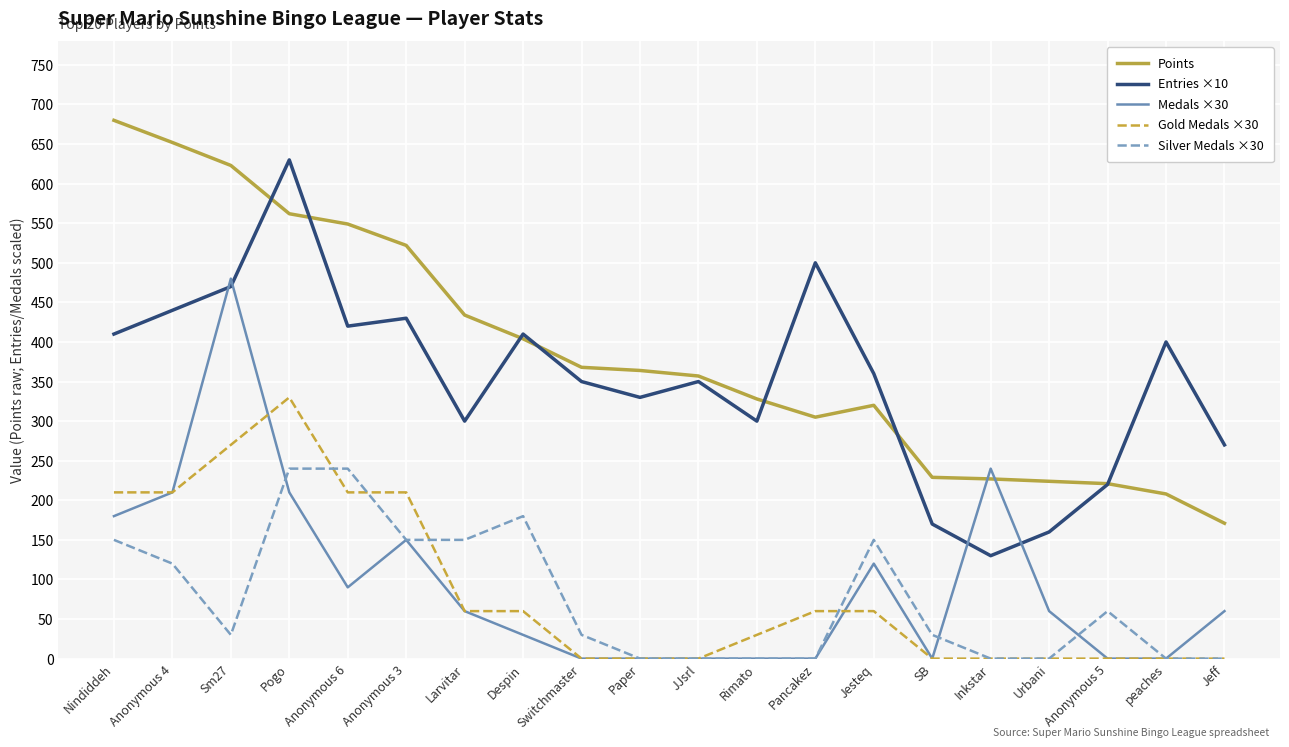

Is the value of Silver Medals ×30 at Switchmaster greater than the value of Gold Medals ×30 at Switchmaster?

Yes